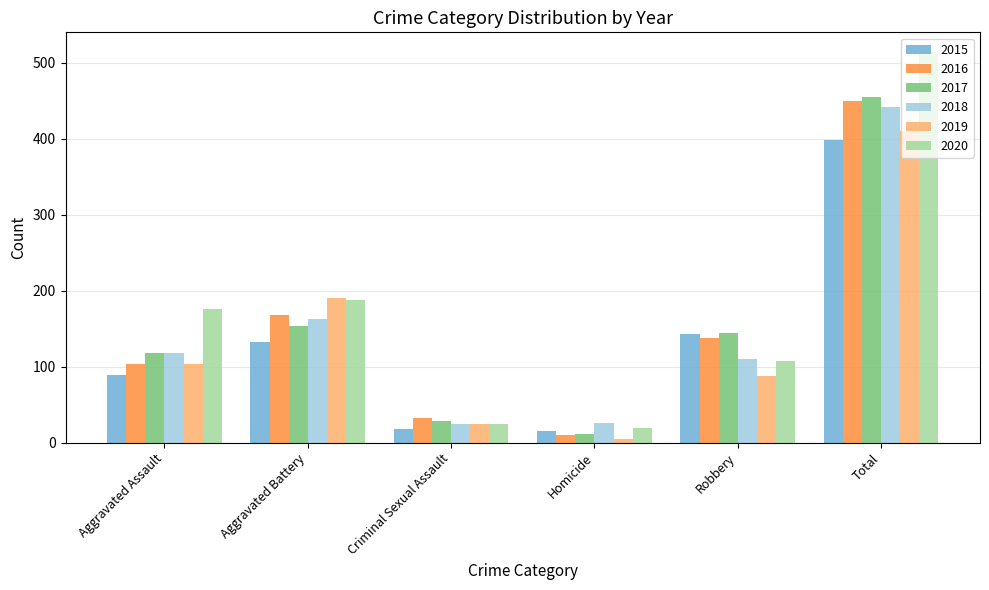

Between Criminal Sexual Assault and Robbery, which series saw the biggest shift?

2015